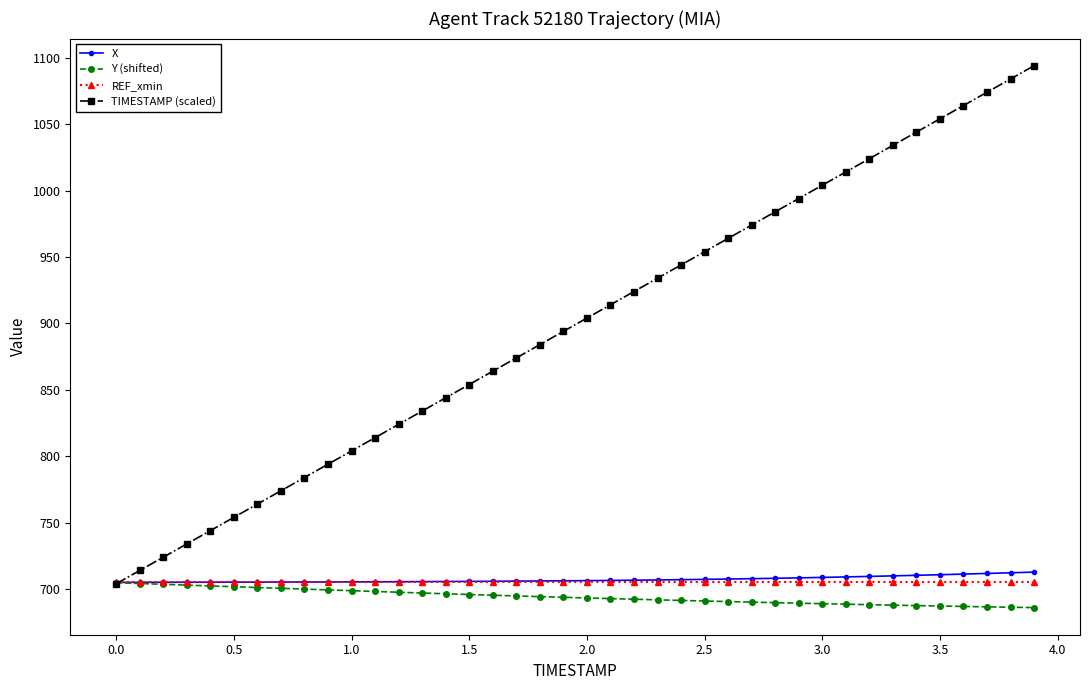

After their last crossing, which series has the higher values: TIMESTAMP (scaled) or REF_xmin?

TIMESTAMP (scaled)